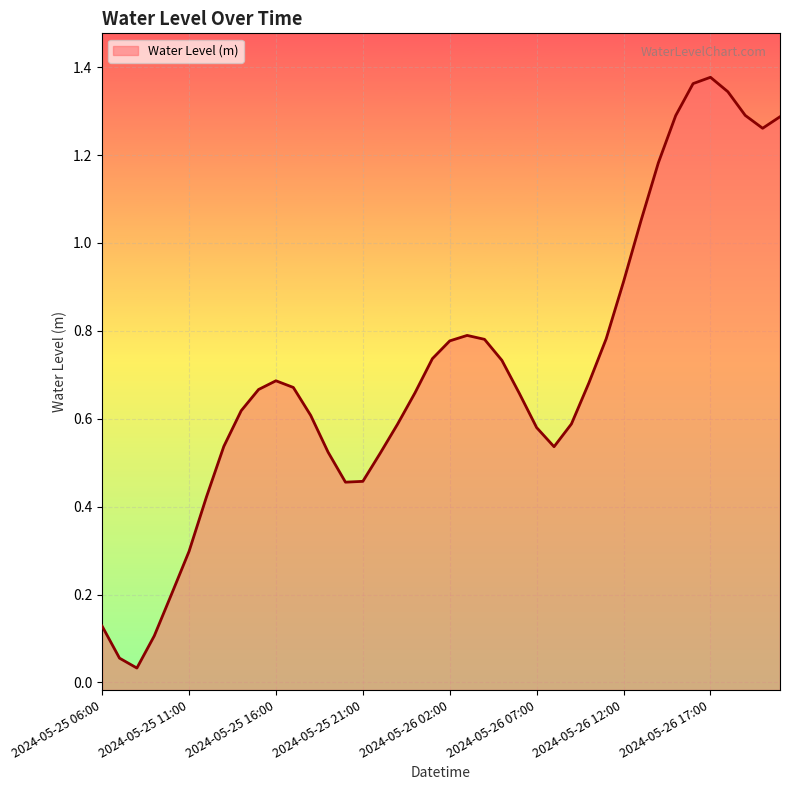

The chart shows a value of 0.1 at 2024-05-25 06:00. True or false?

False